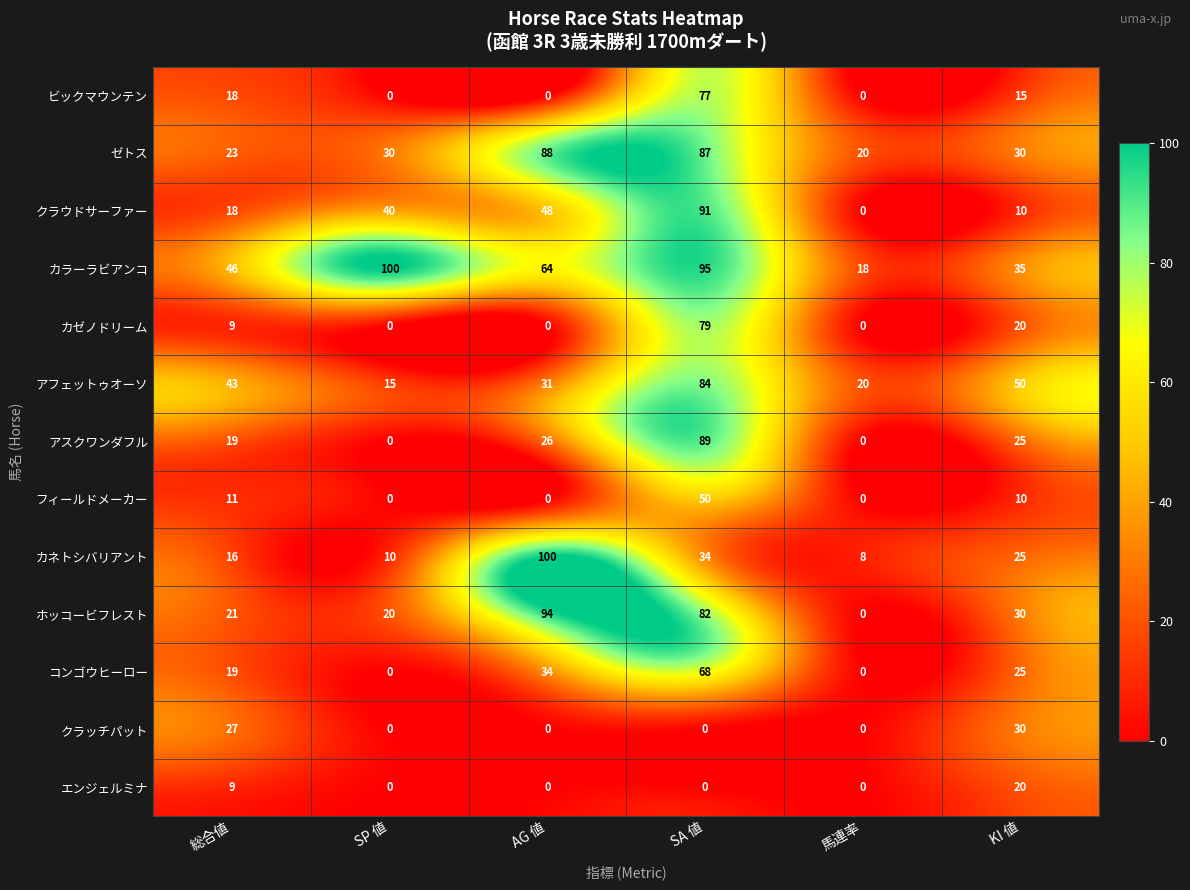

Where is カネトシバリアント nearest to the value 54?

SA 値